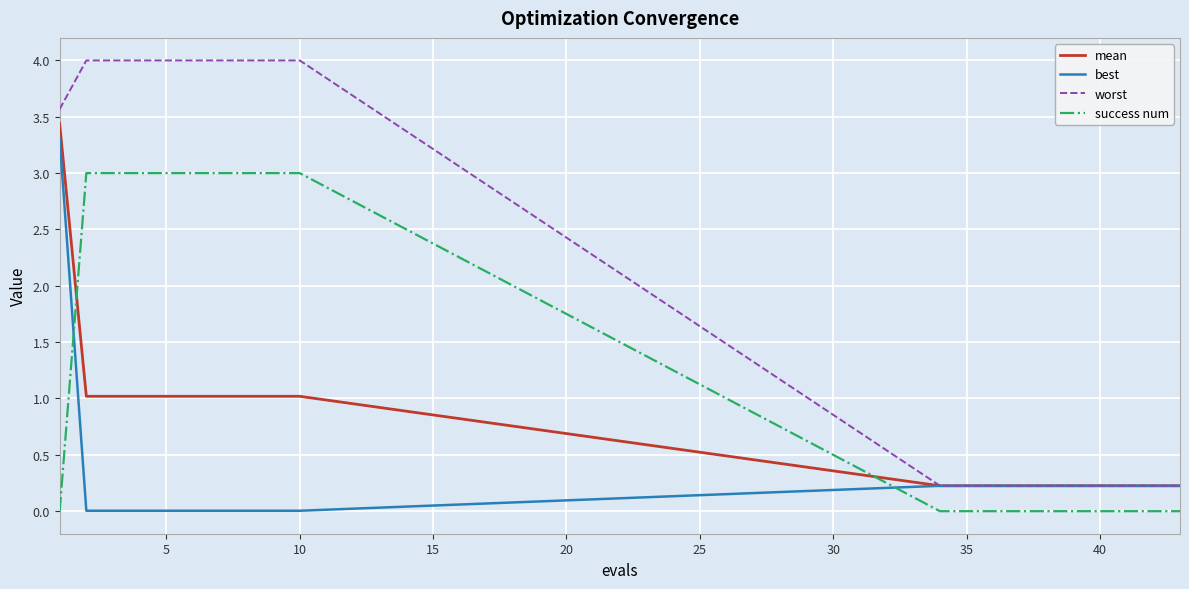

What is the highest value of the mean series?

3.4